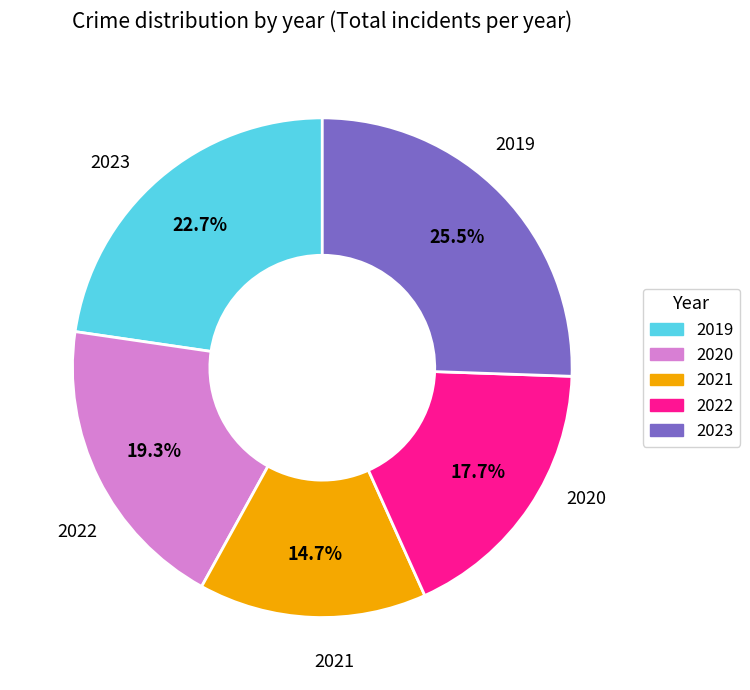

How many segments does this pie chart have?

5